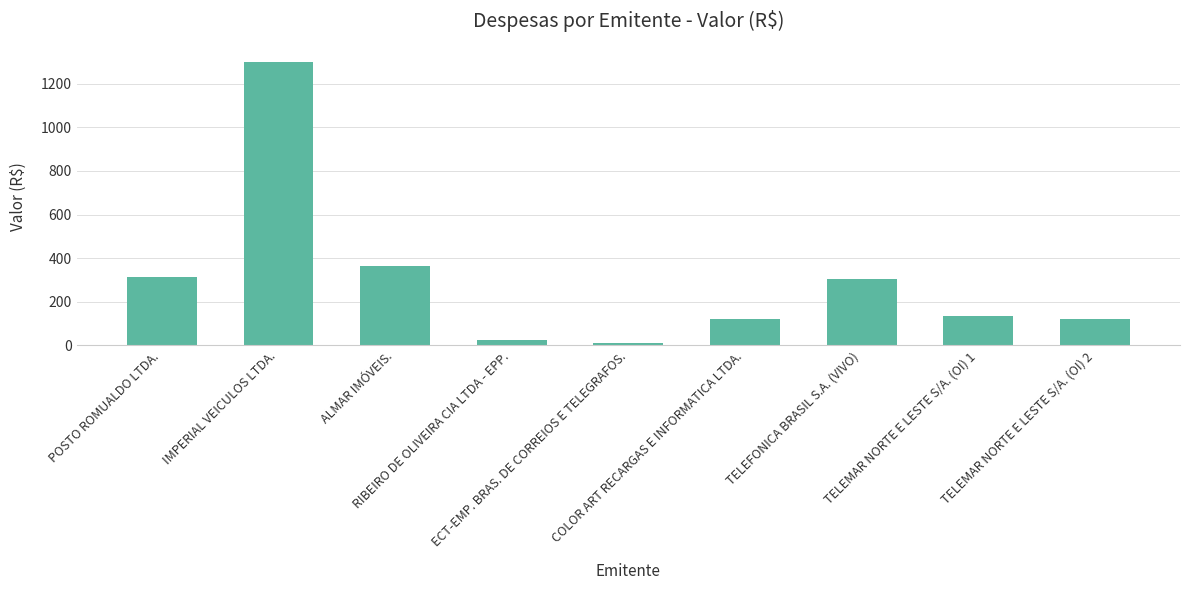

The value at POSTO ROMUALDO LTDA. is 171.5. True or false?

False